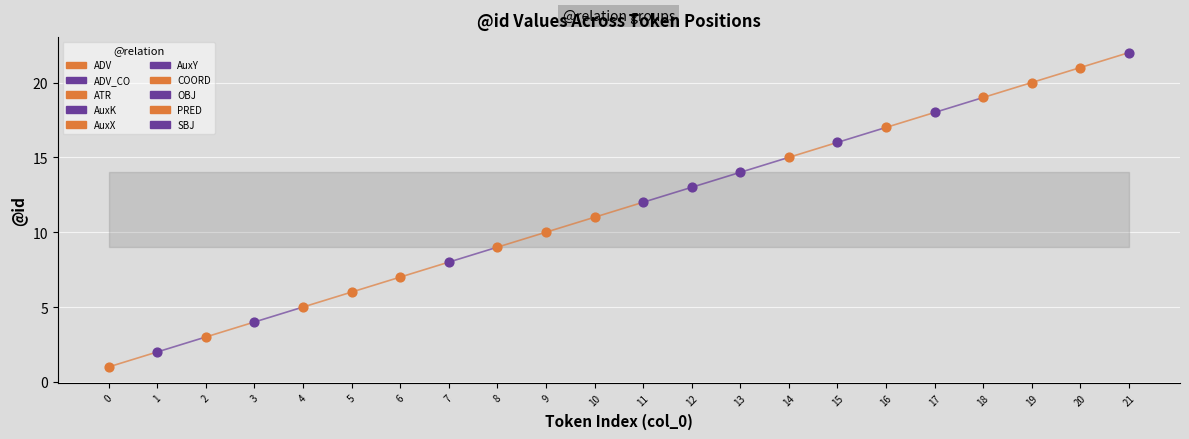

Which has a higher value, 0 or 1?

1